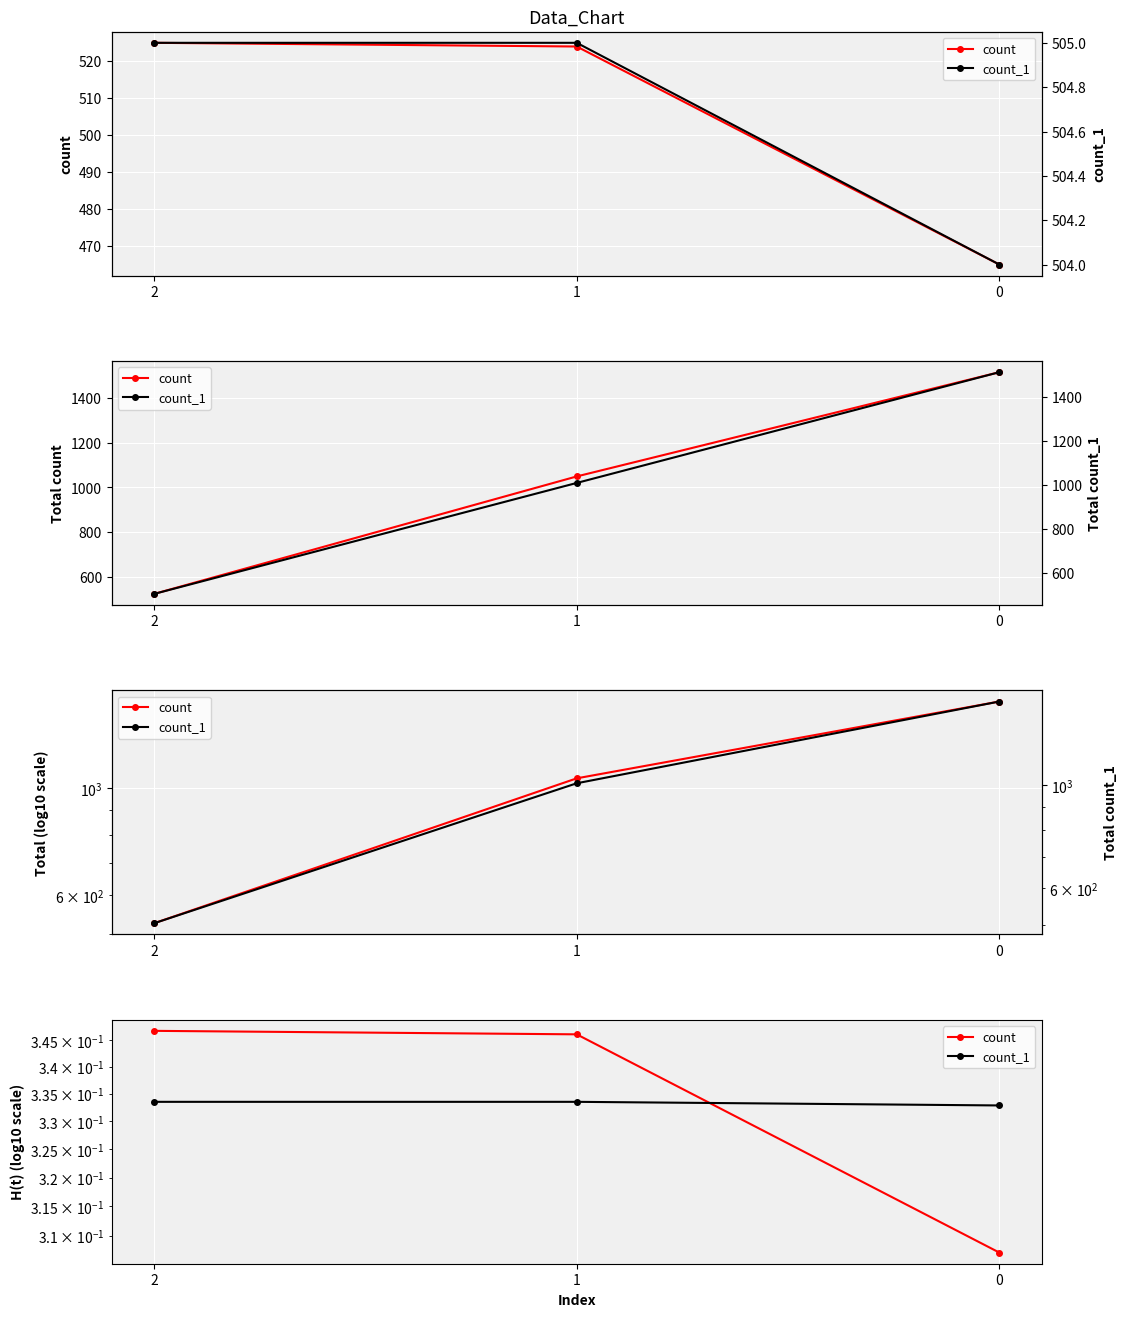

The value of count at 1 is 0.6. True or false?

False